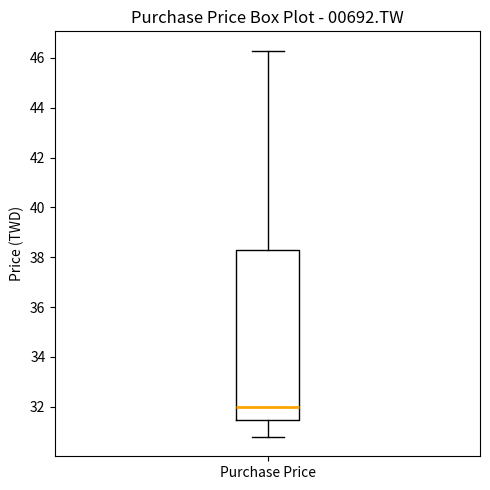

Transcribe this box plot: give where the median line is, the range the box spans, and where the two whiskers end, as read against the y-axis. The values are not printed on the chart, so give them approximately, as read against the axis.

median 32.0, box 31.4 to 38.4, whiskers 30.8 to 46.2